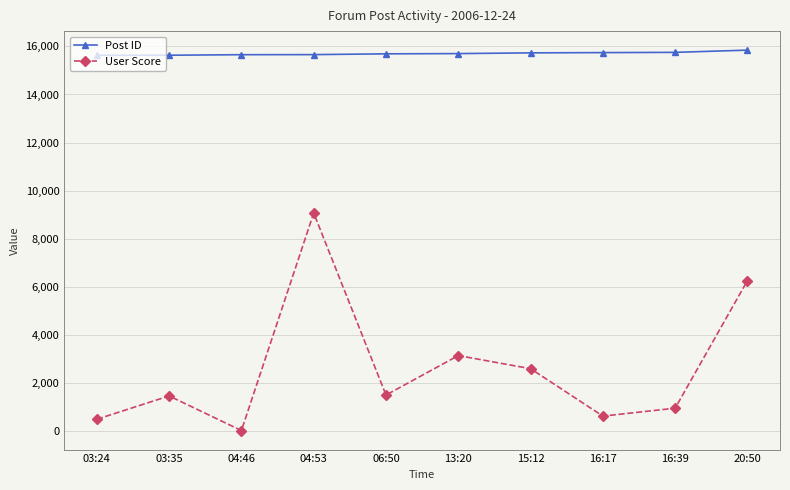

What position from the left is 20:50?

10